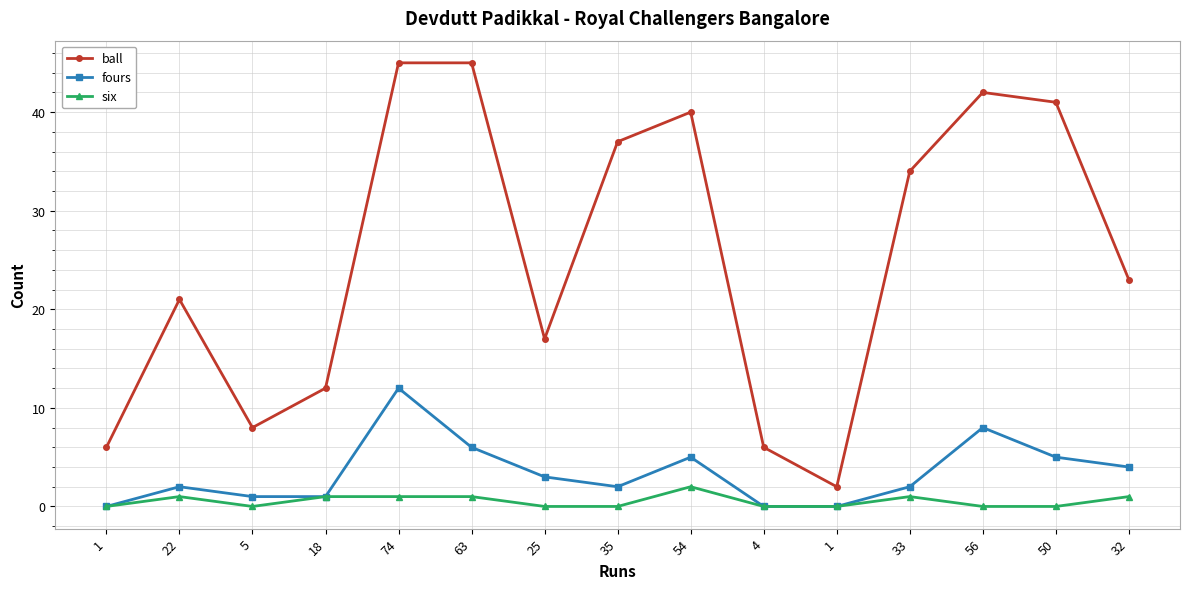

The ball series shows 66 at 54. True or false?

False